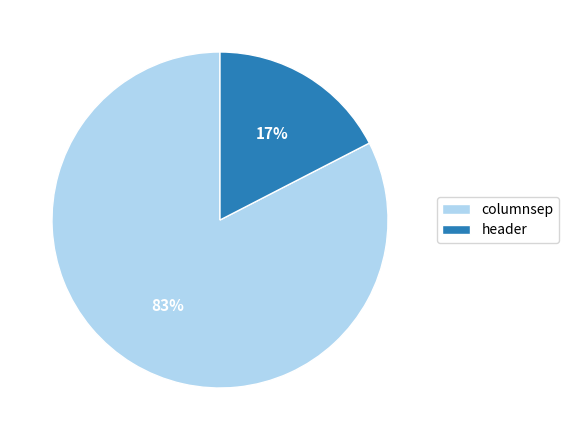

Is it true that columnsep is 72% of the pie?

False